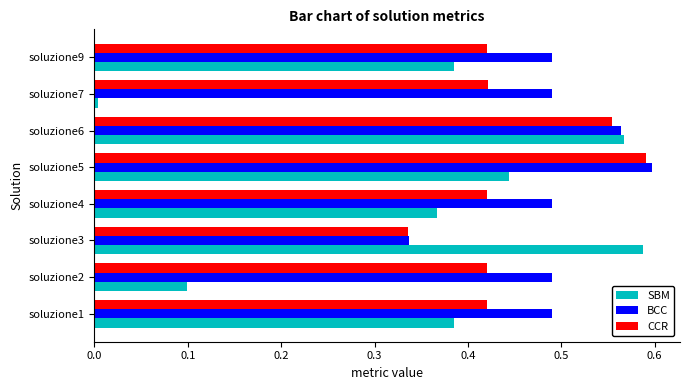

Rank the series by their average value, from lowest to highest.

SBM, CCR, BCC